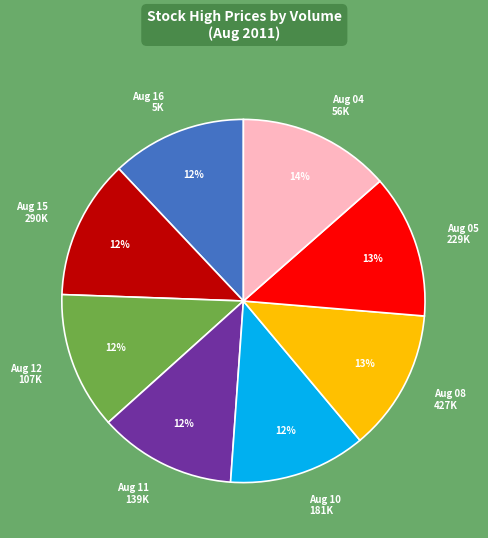

To the nearest percent, what is the difference between the largest and smallest slice percentages?

2%